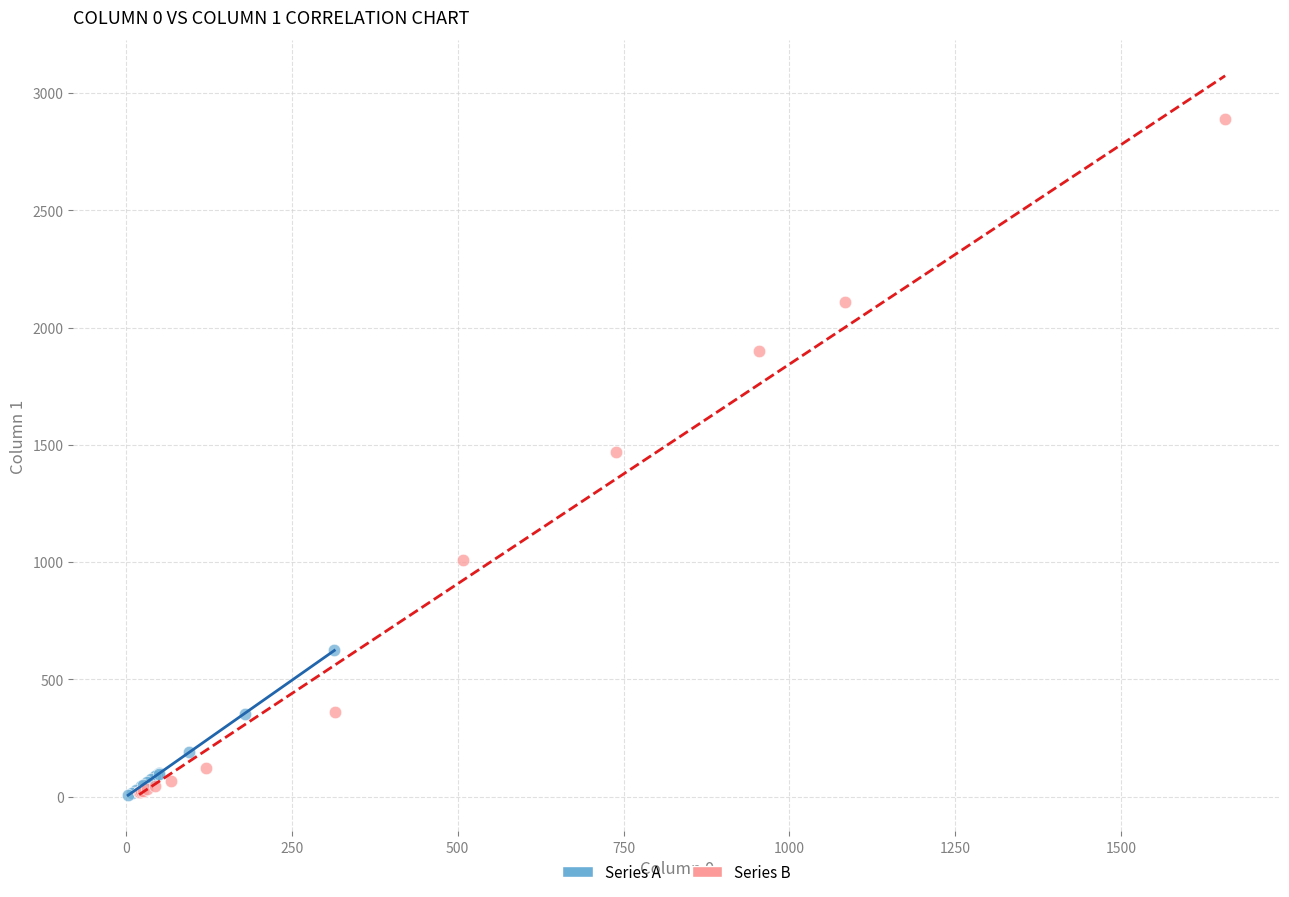

Which series contains the highest Y value?

Series B